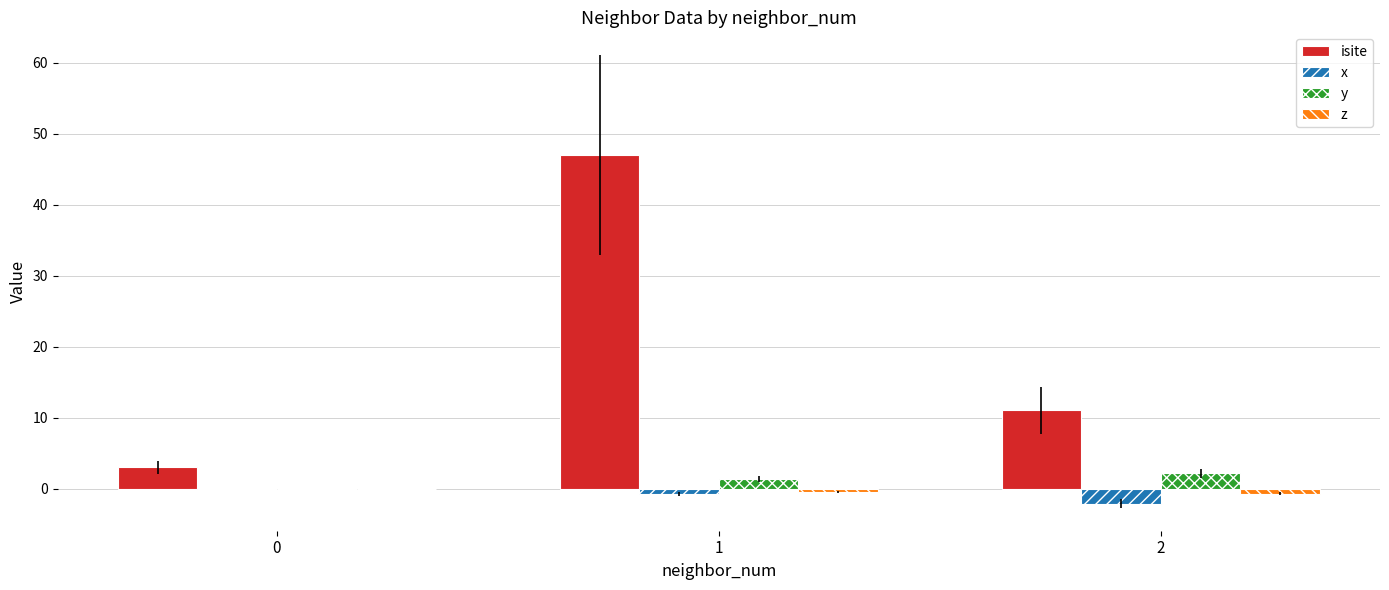

How many distinct data groups are displayed?

4